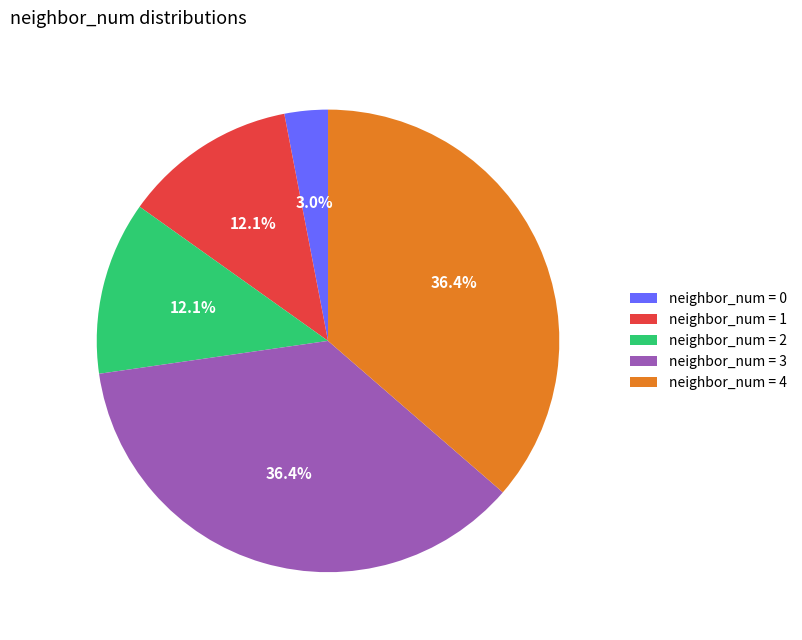

Combined, what portion of the pie is neighbor_num = 1 and neighbor_num = 2?

24.2%